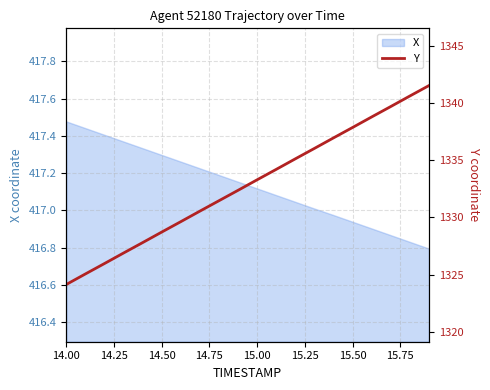

True or false: X has a value of 417.3 at 14.50.

True